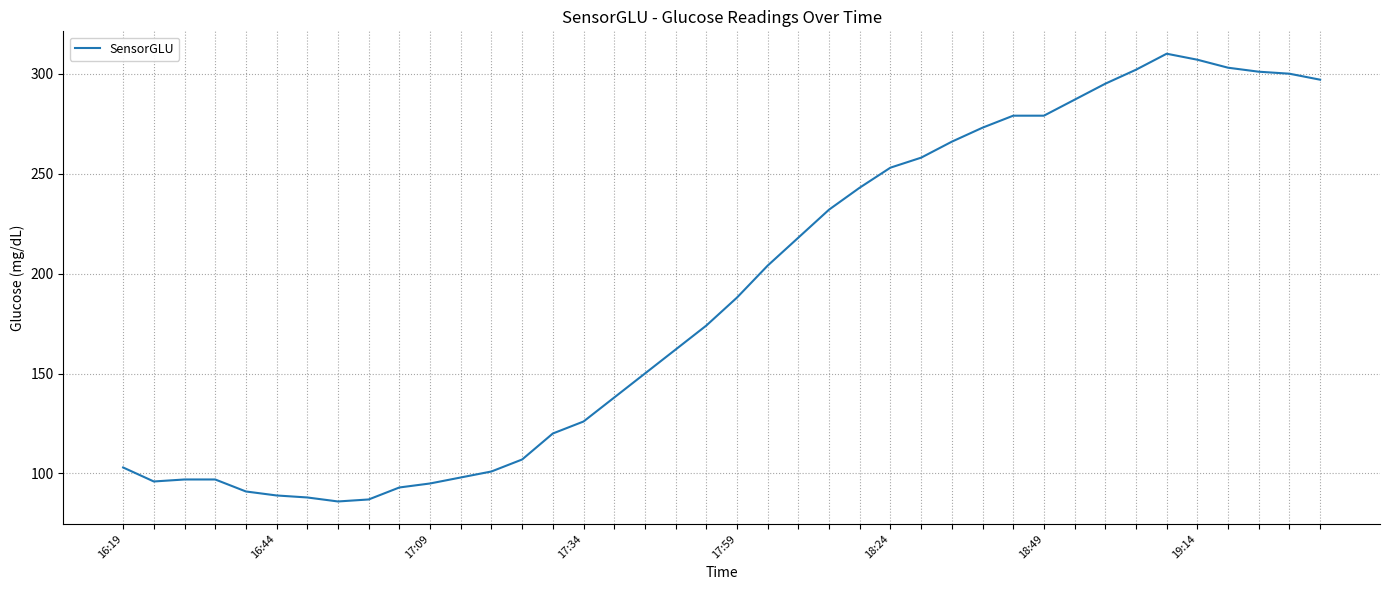

What is the greatest value displayed?

310